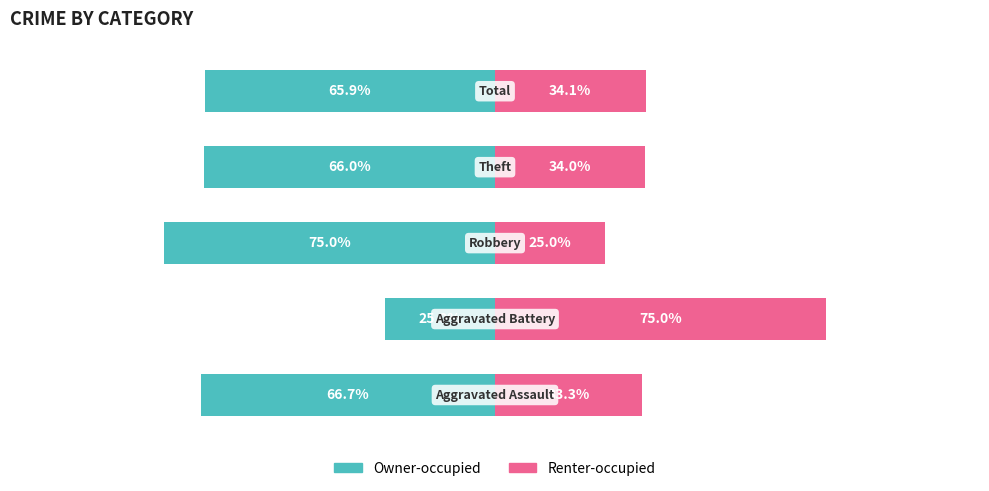

Reading left to right, what are all the values shown in this chart?

Owner-occupied: 0=-66.7	1=-25.0	2=-75.0	3=-66.0	4=-65.9
Renter-occupied: 0=33.3	1=75.0	2=25.0	3=34.0	4=34.1